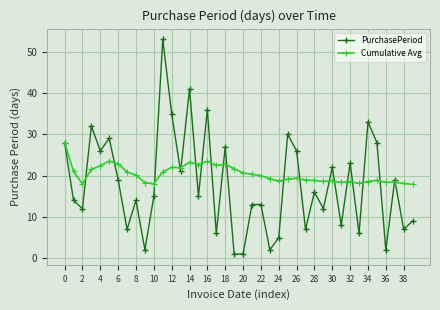

What is the difference between the maximum and minimum values in the PurchasePeriod series?

52.0